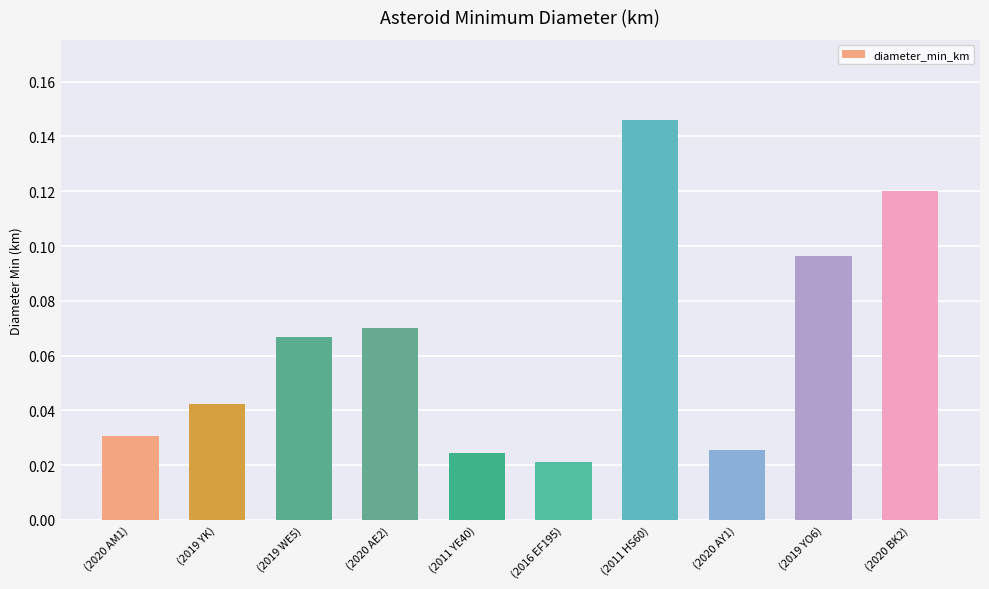

How many categories are shown in the chart?

10